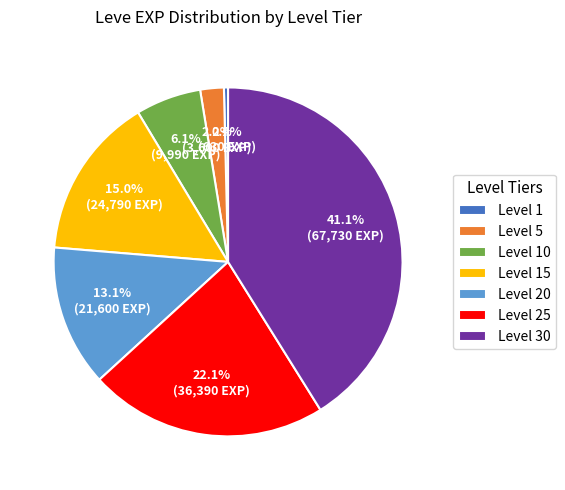

True or false: Level 10 accounts for 21% of the total.

False